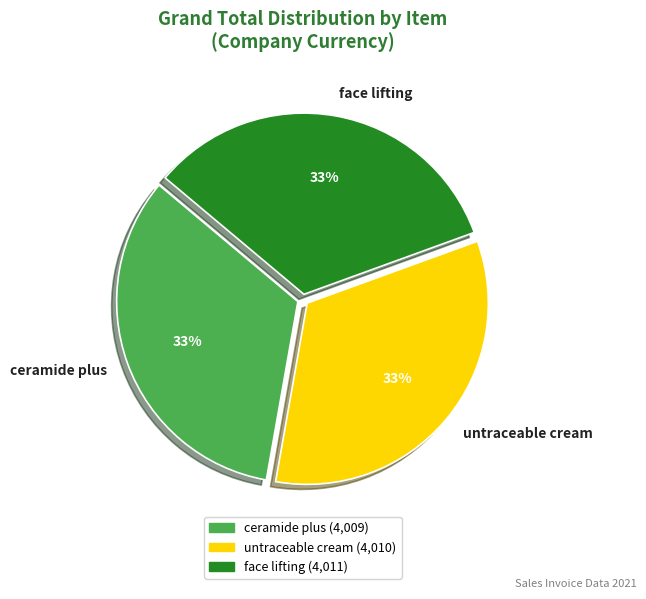

Is it true that face lifting is 27% of the pie?

False